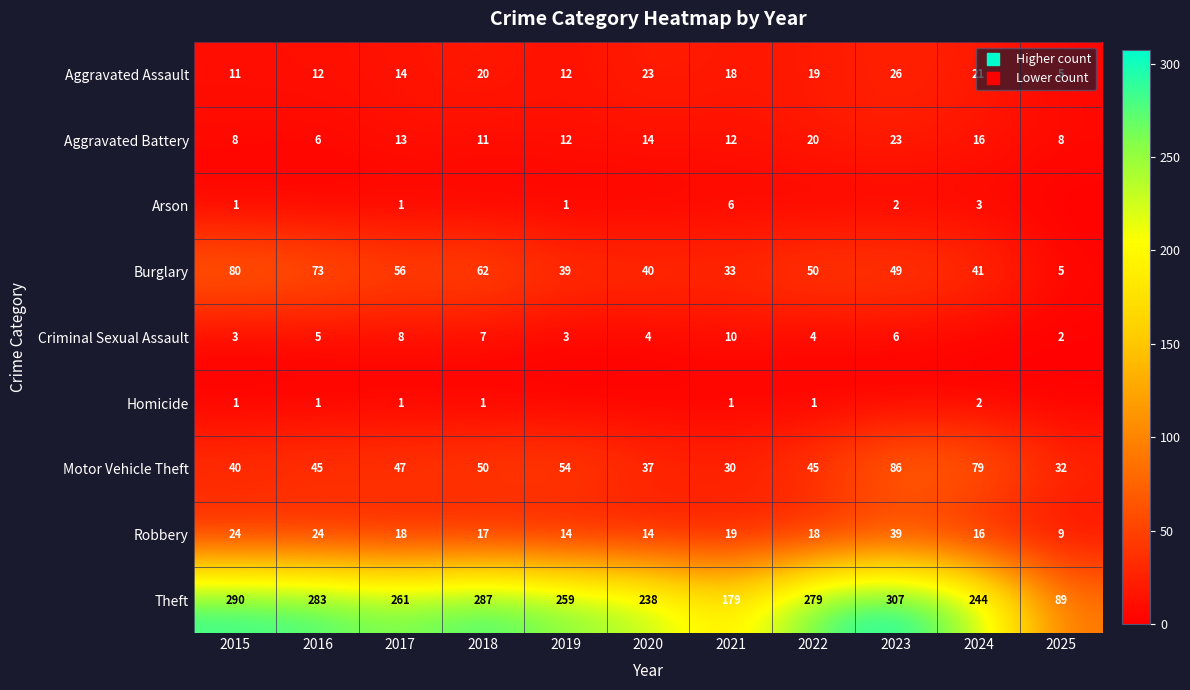

What is the sum of the Theft values at 2015 and 2019?

549